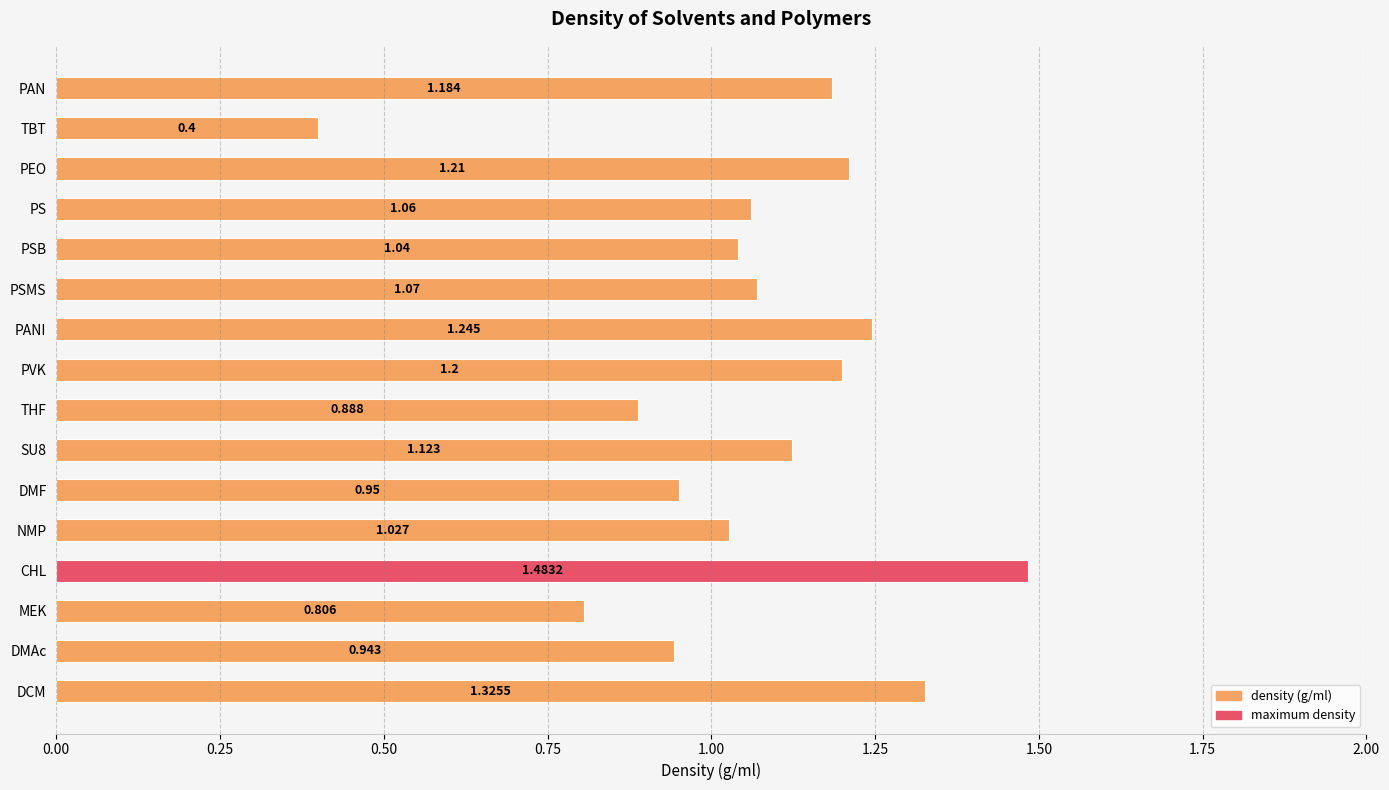

What is the smallest value displayed?

0.4